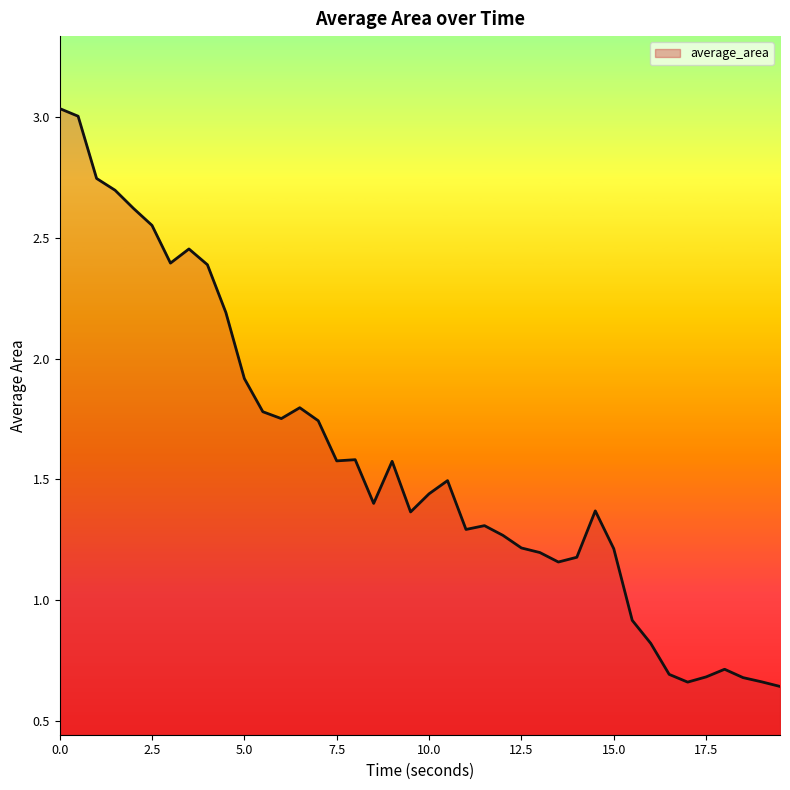

Does the chart display data point markers on the line(s)?

No